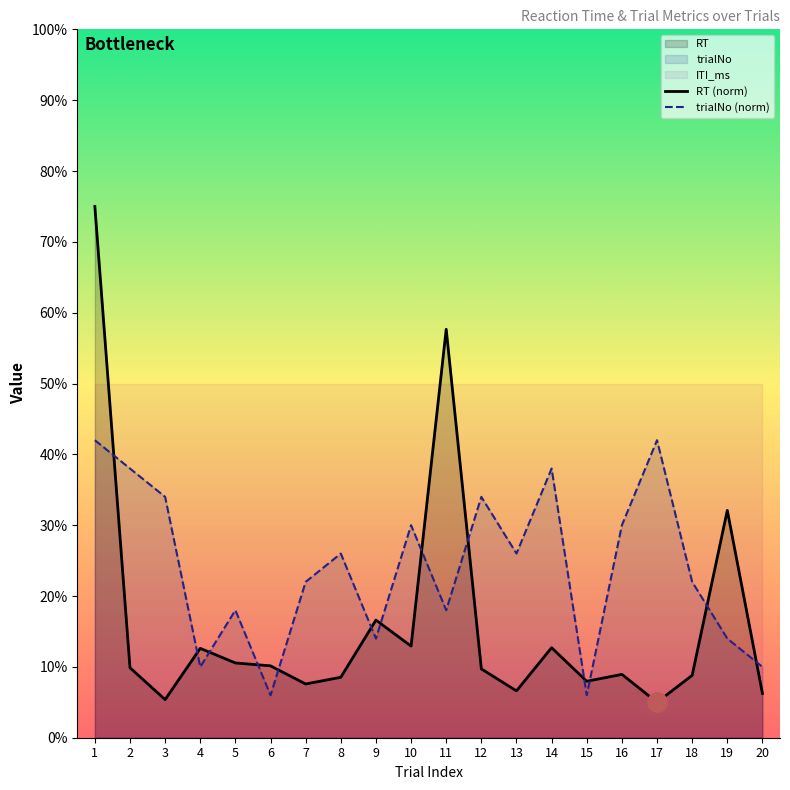

What is the value of the RT (norm) point at the 17th from the left?

5.0